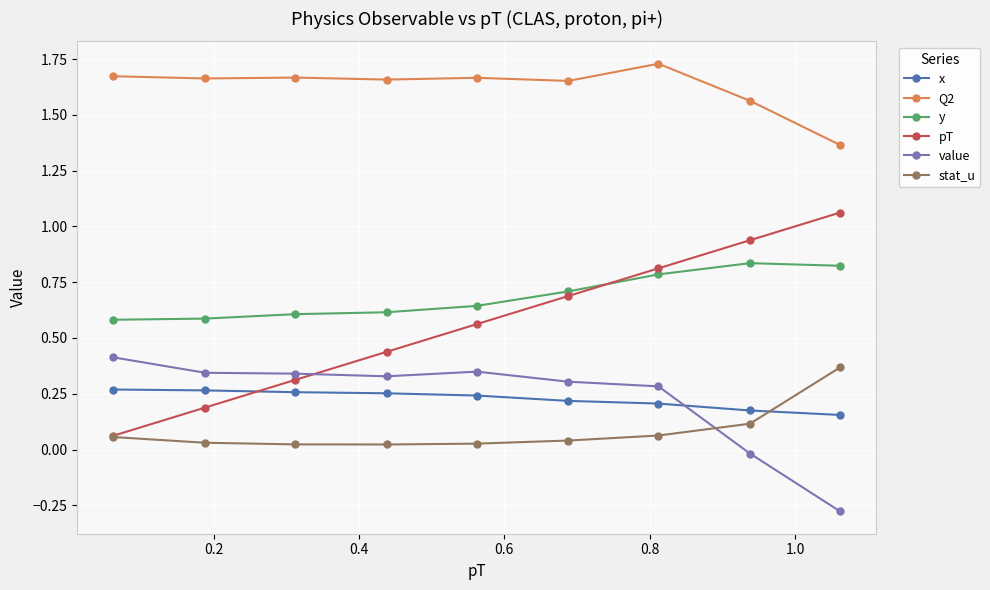

Which series has the largest total across all categories?

Q2